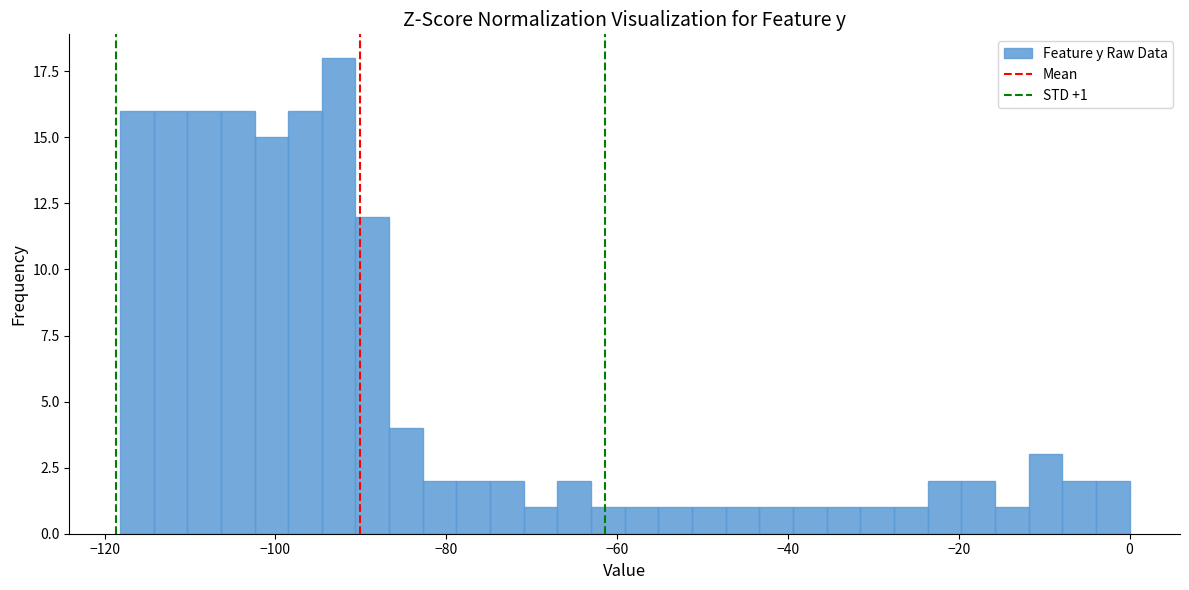

Read against the x-axis, roughly where is the centre of the tallest bar?

-92